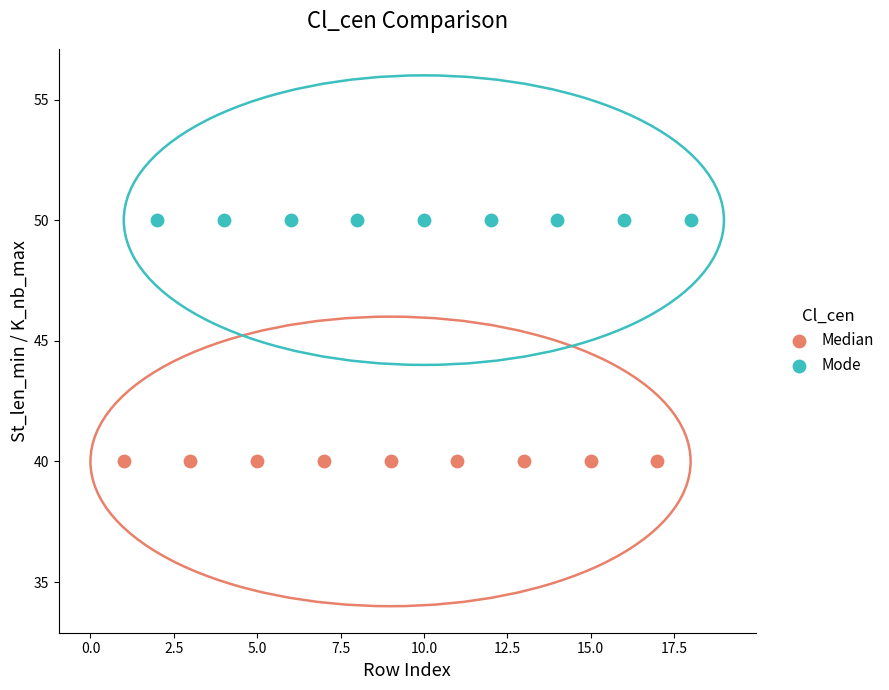

Which series contains the lowest Y value?

Median